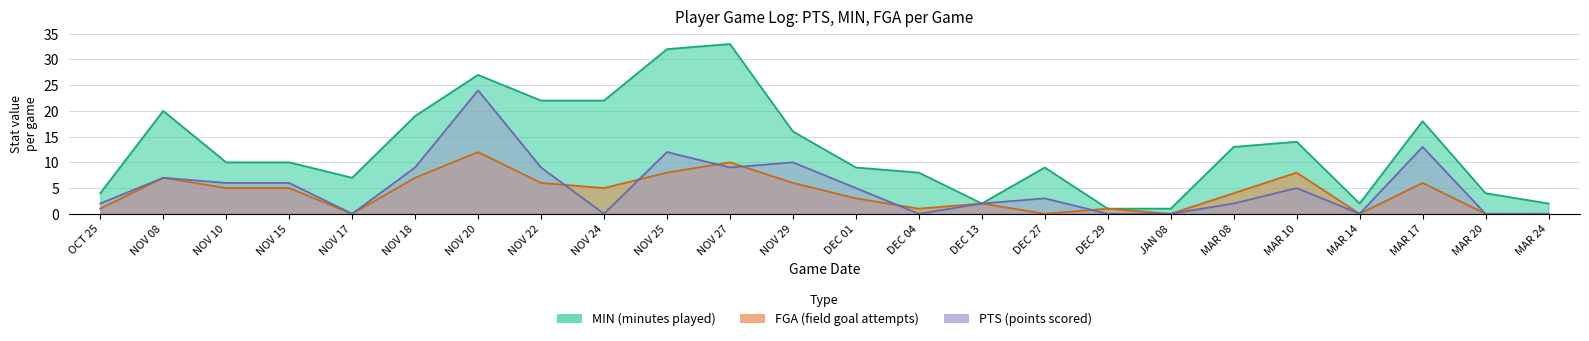

True or false: PTS and MIN intersect in this chart.

False